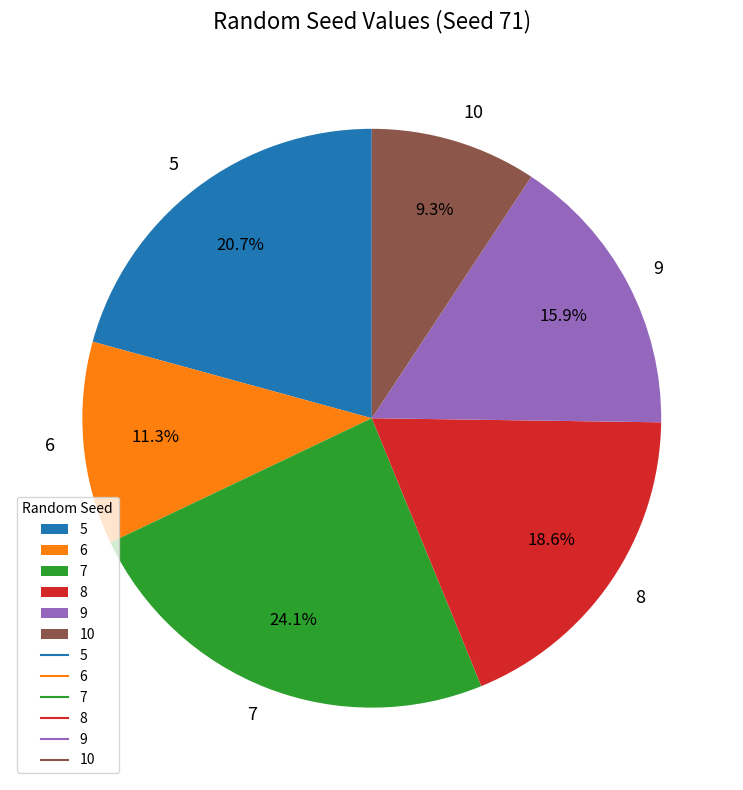

Which has a higher value, 8 or 5?

5